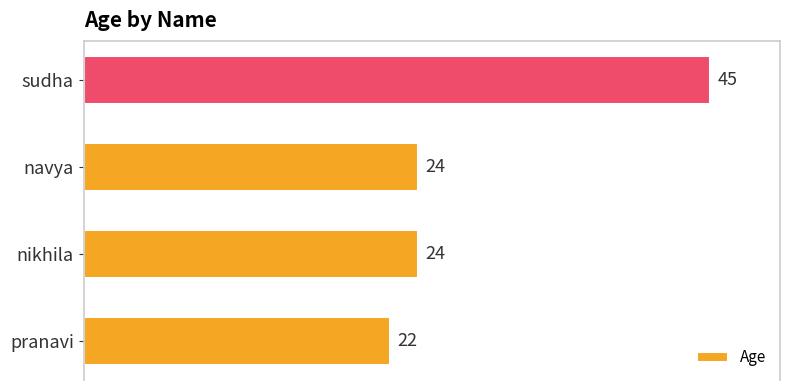

Is it true that the value at nikhila is 24?

True